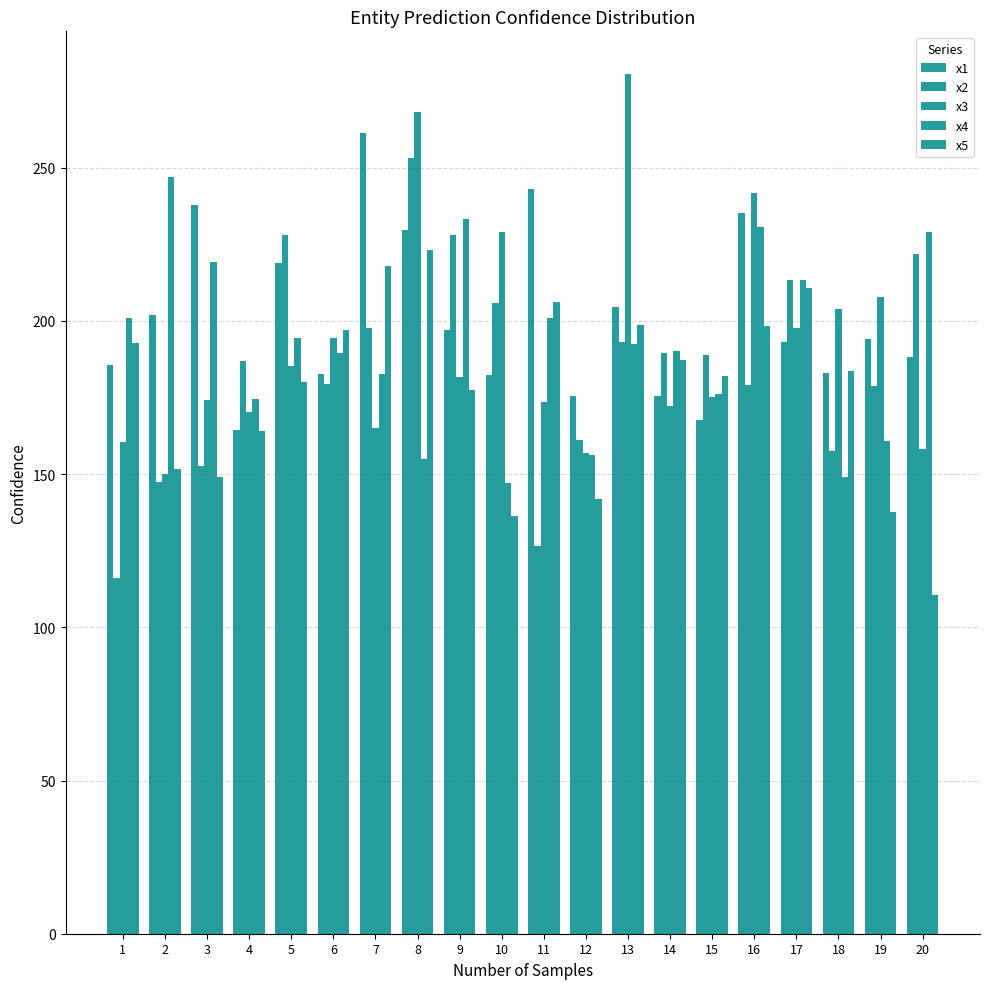

What is the value of the x1 bar at the 16th from the left?

235.1